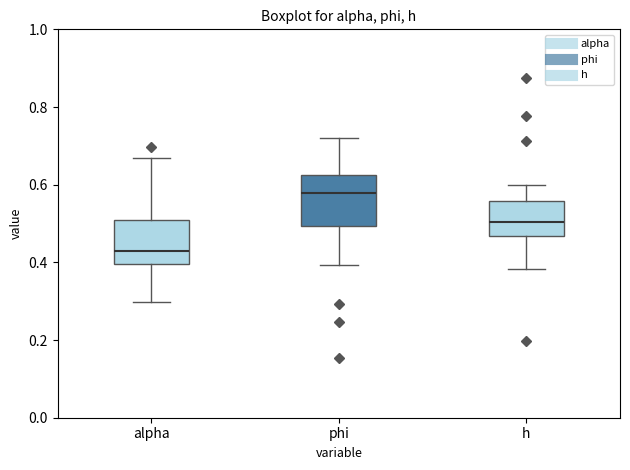

Reading left to right, transcribe this box plot: for each box, give where its median line is, the range the box spans, and where its two whiskers end, as read against the y-axis. The values are not printed on the chart, so give them approximately, as read against the axis.

alpha: median 0.42, box 0.40 to 0.50, whiskers 0.30 to 0.66
phi: median 0.58, box 0.50 to 0.62, whiskers 0.40 to 0.72
h: median 0.50, box 0.46 to 0.56, whiskers 0.38 to 0.60